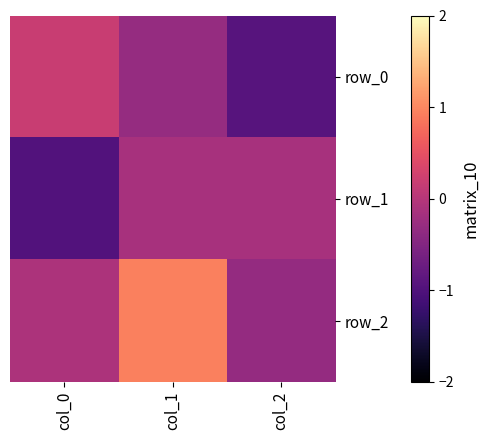

List the series in order of their peak value, lowest first.

row_1, row_0, row_2